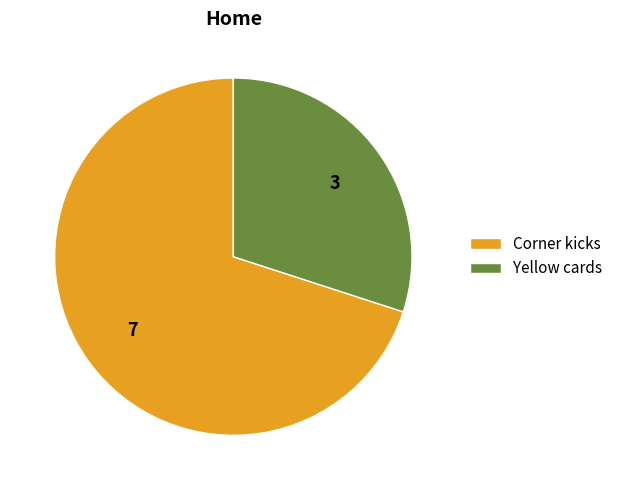

Combined, do Corner kicks and Yellow cards account for over 50%?

Yes